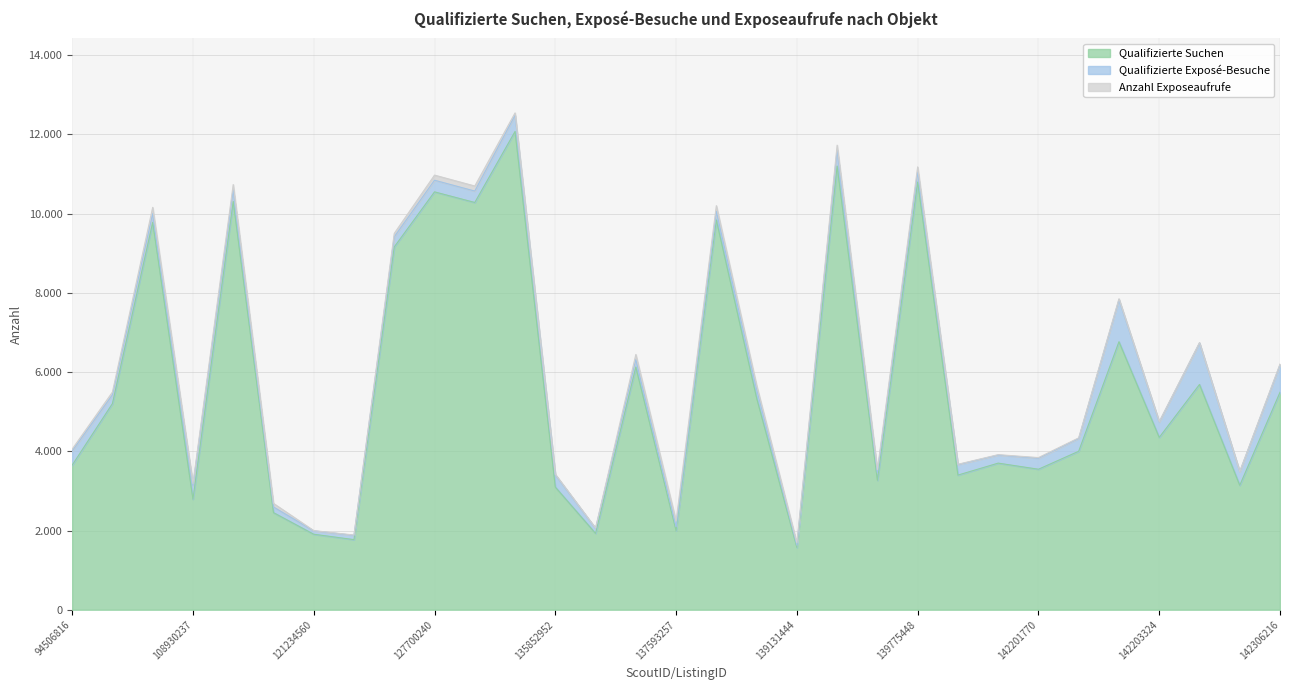

What is the value of the Anzahl Exposeaufrufe point at the 28th from the left?

9